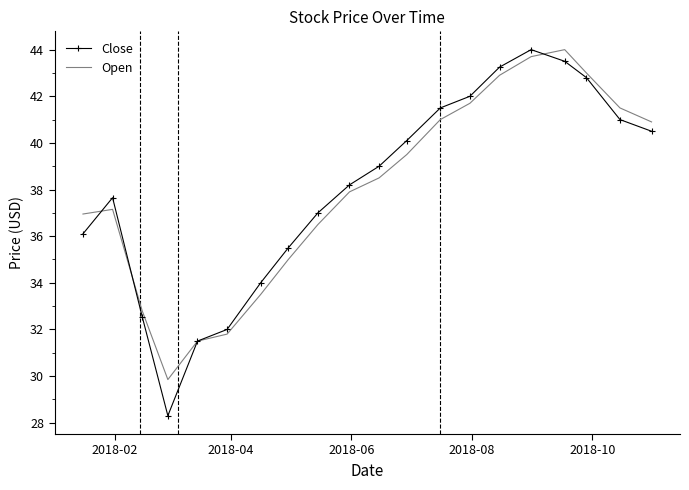

Which series has the largest range (max minus min)?

Close